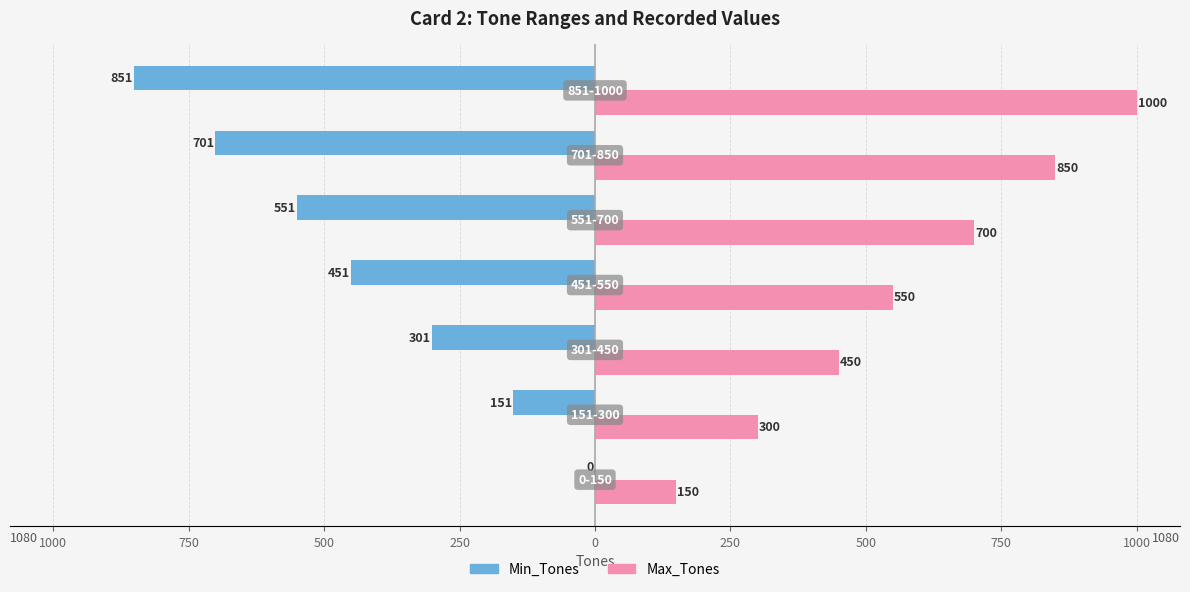

What is the average value of the Min_Tones series?

-429